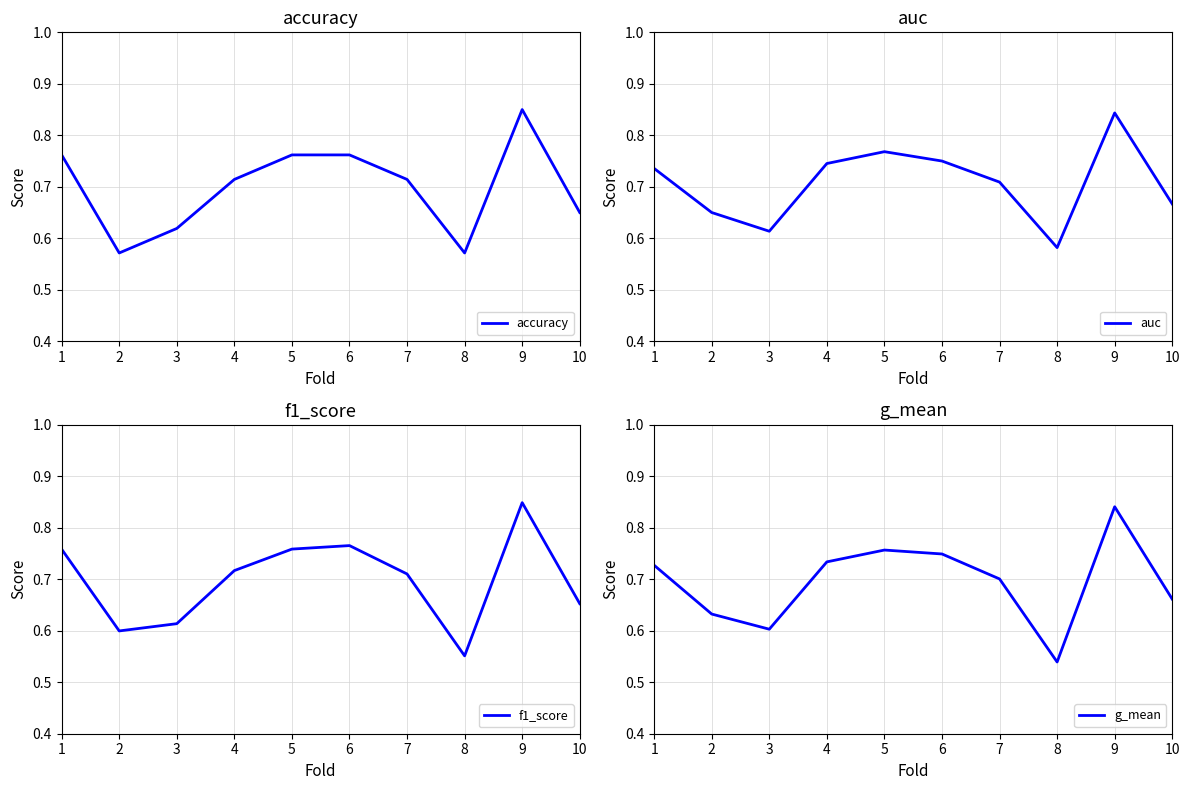

True or false: f1_score has a value of 0.2 at 8.

False